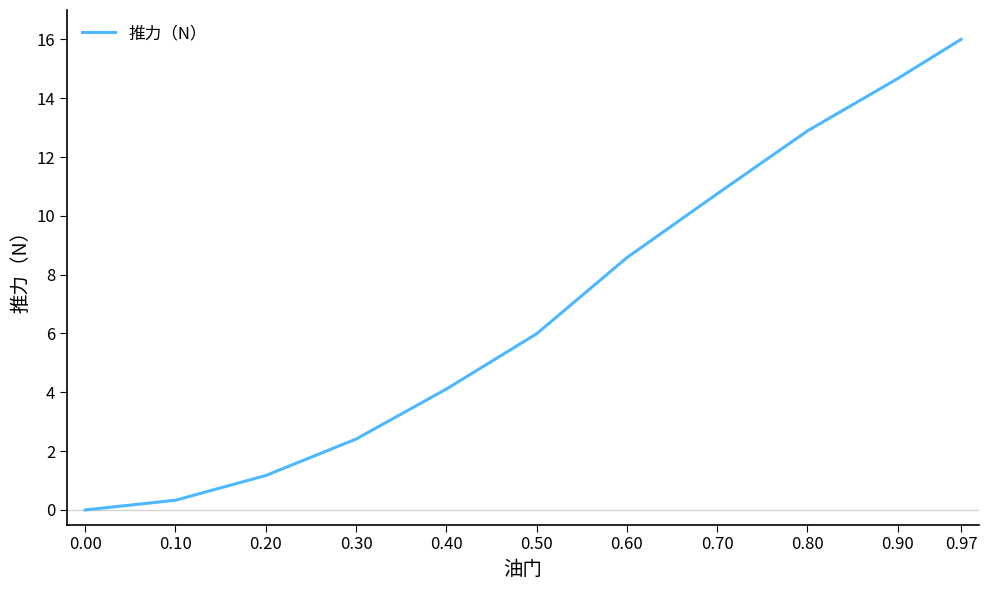

Read the value at 0.97.

16.0